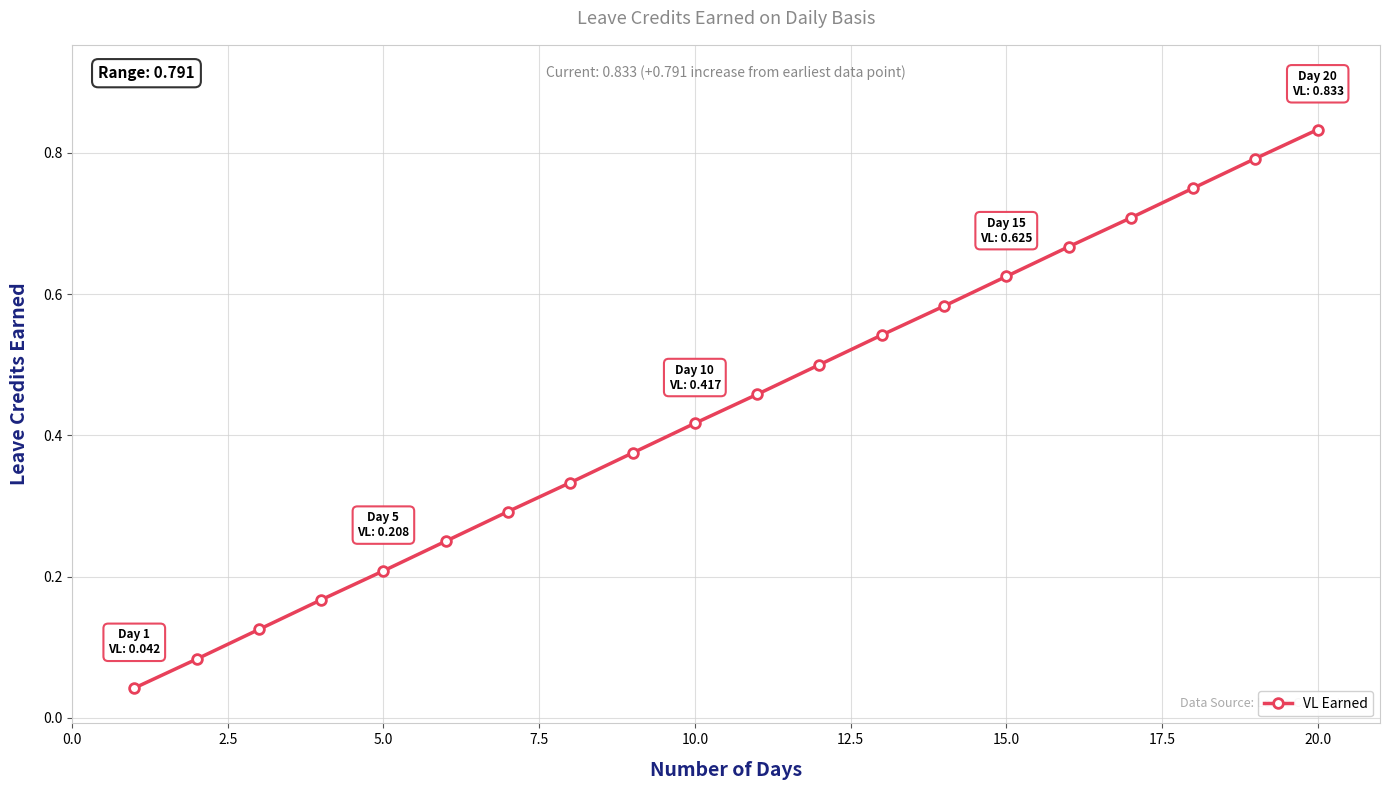

True or false: the data has more than 0 interior local peaks.

False